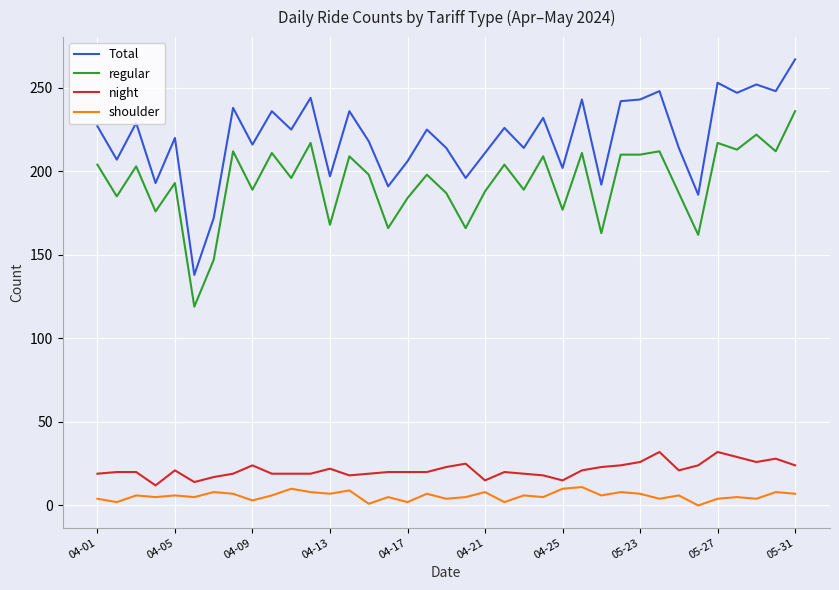

Which series has the widest spread of values?

Total